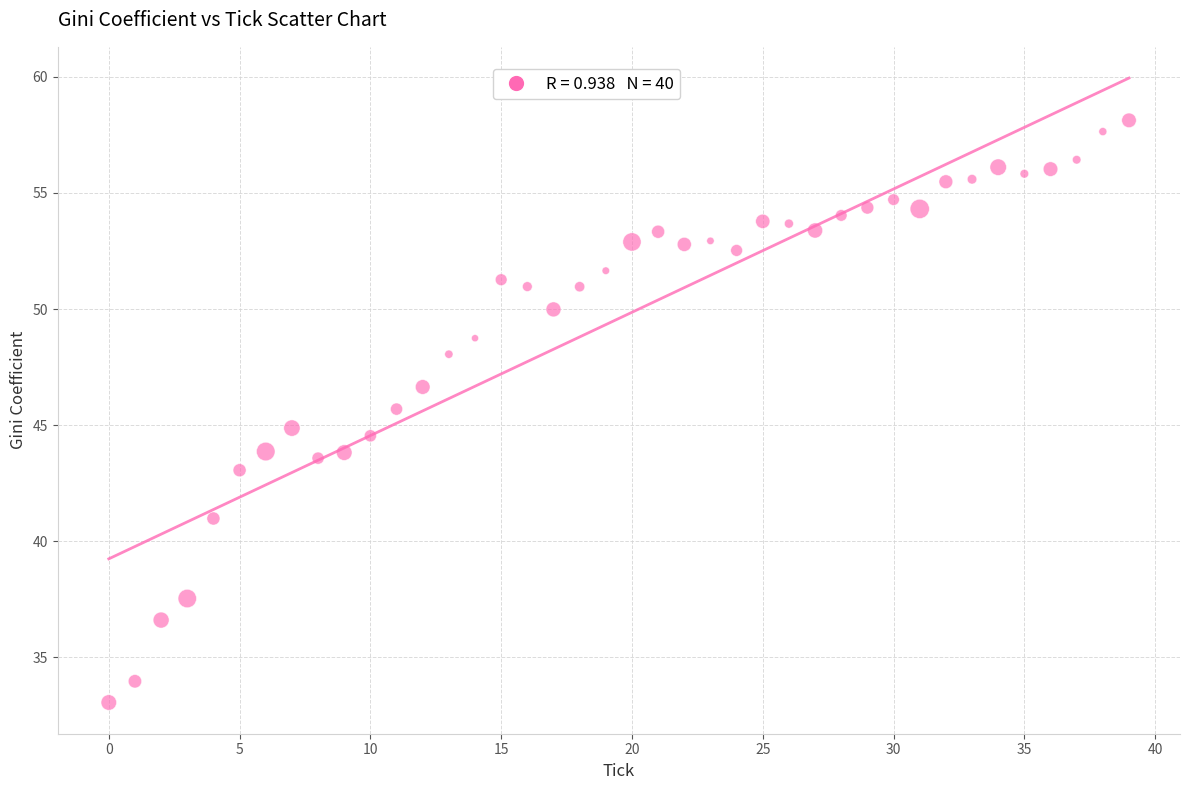

What is the range of Y values (max minus min)?

25.1